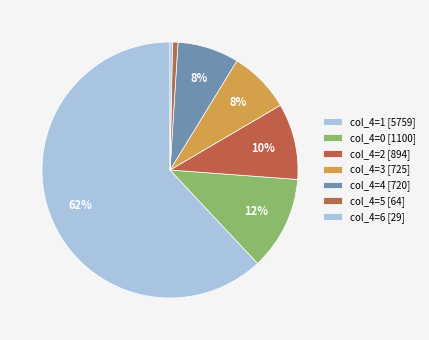

Count the number of slices in the pie.

7